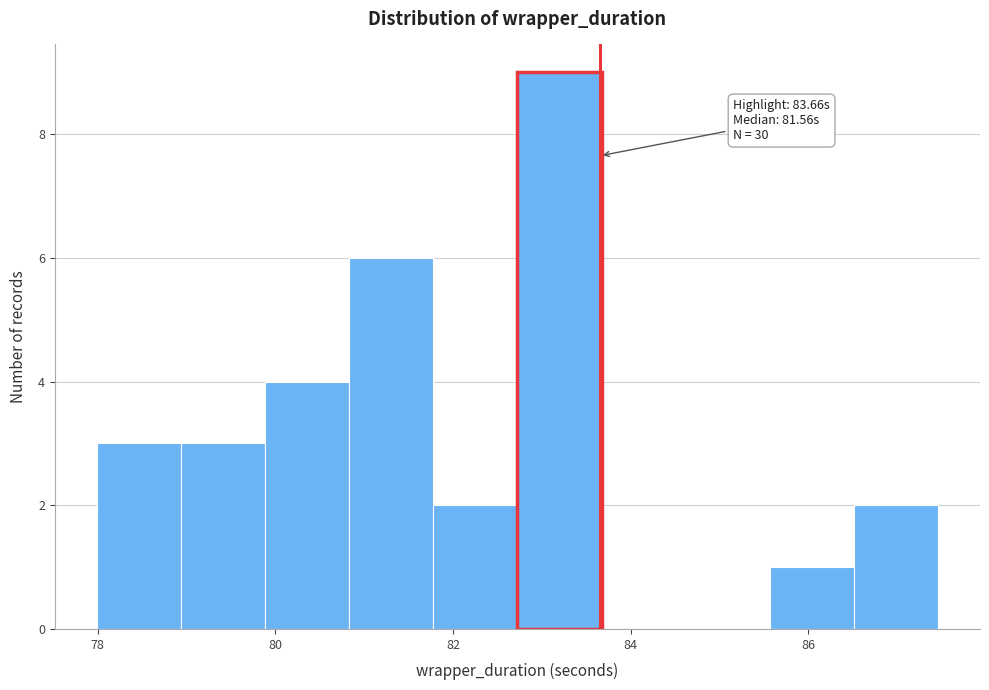

Over which range of the x-axis is the bar tallest?

82.8 to 83.6